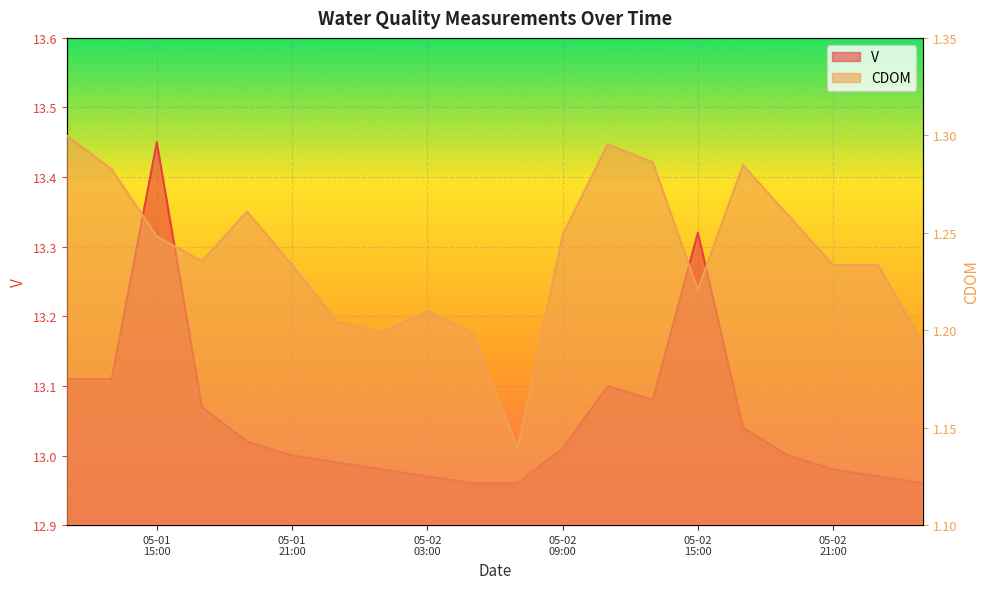

What is the label of the 11th point from the right?

2023-05-02 05:00:00